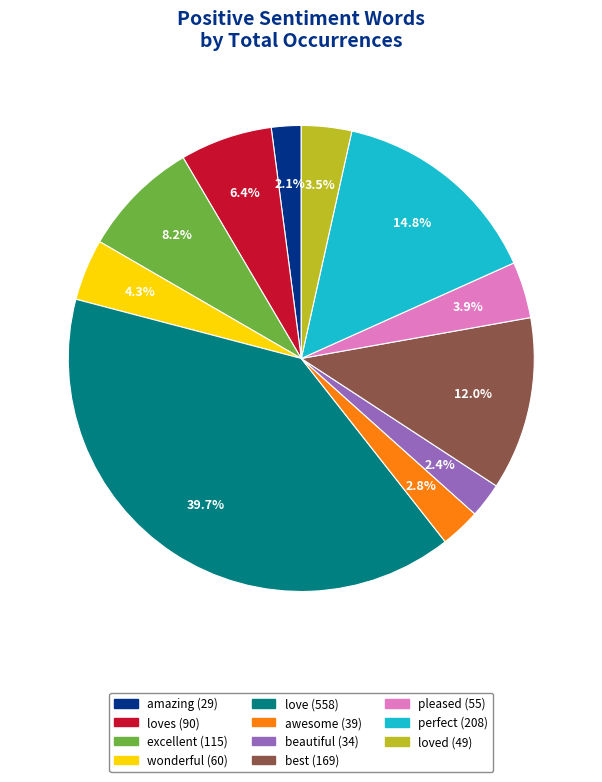

Does any single category account for the majority?

No